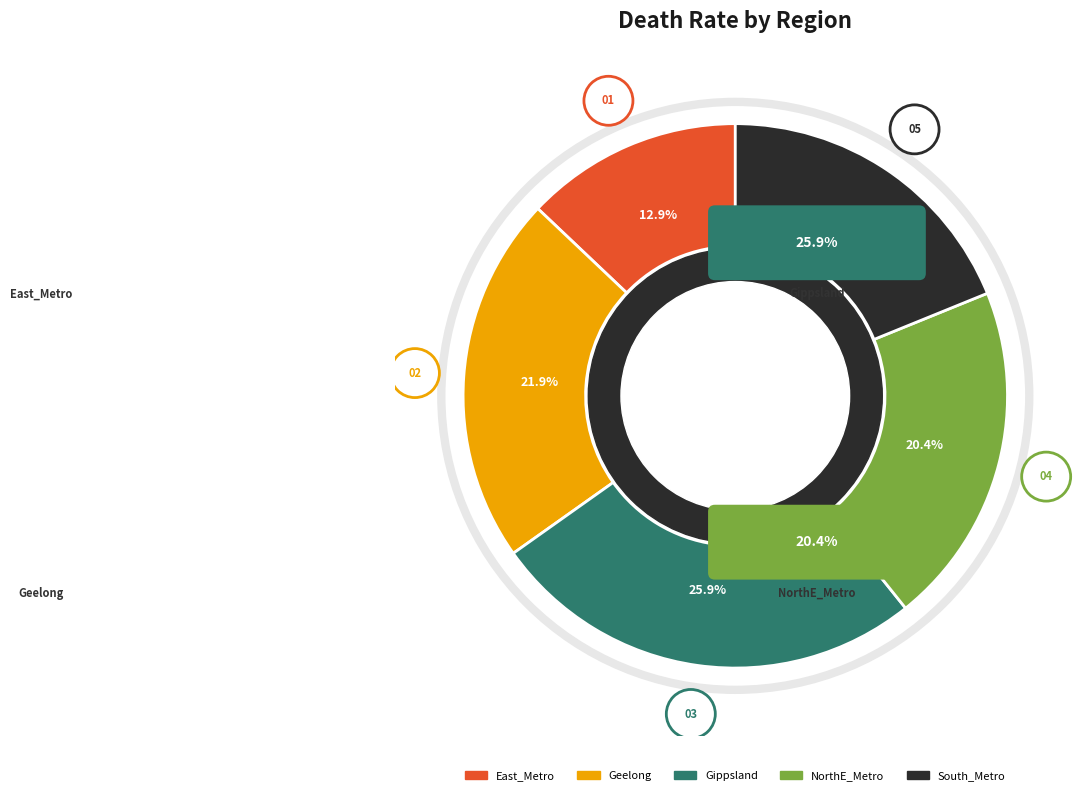

To the nearest percent, what is the average slice percentage?

20%